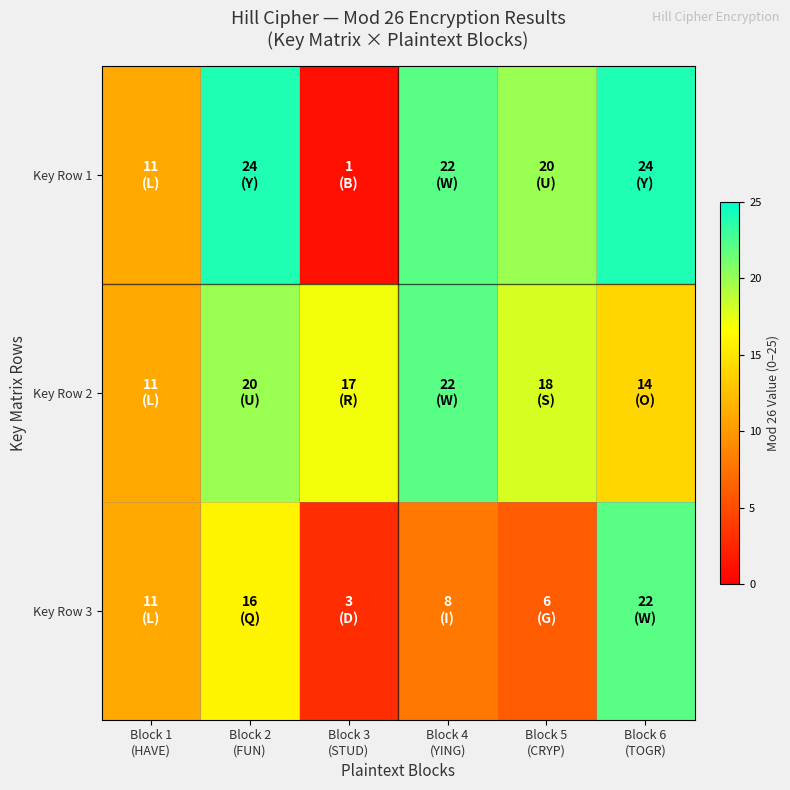

What is the minimum value shown in the chart?

1